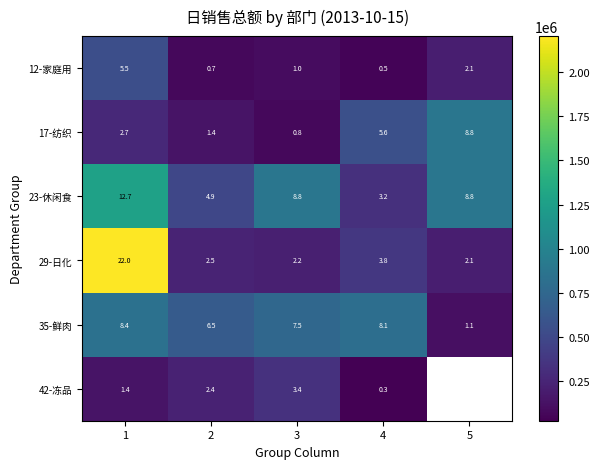

At 4, list the series in order from smallest to largest.

42-冻品, 12-家庭用, 23-休闲食, 29-日化, 17-纺织, 35-鲜肉